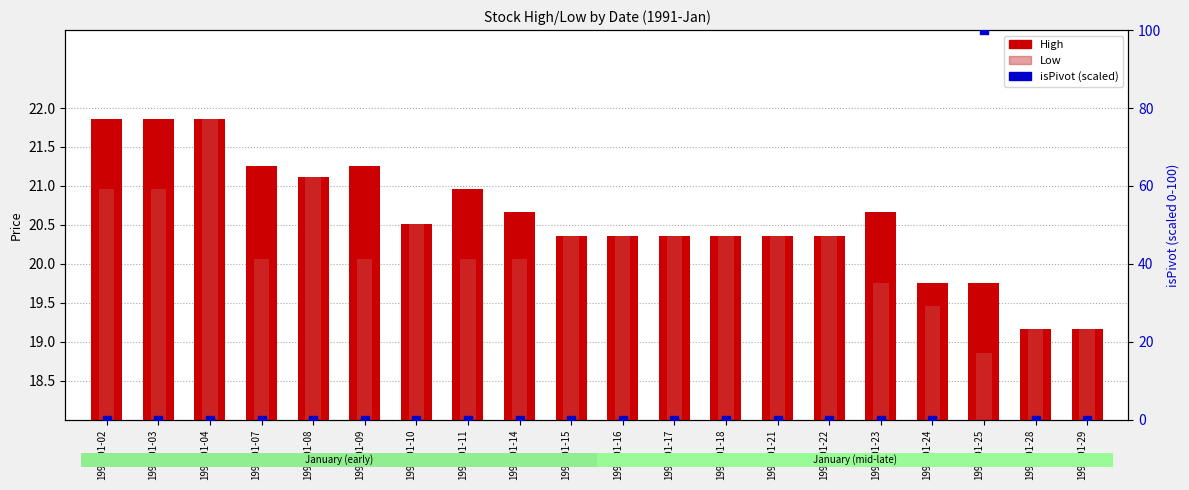

Which series reaches the maximum Y coordinate?

isPivot (scaled)